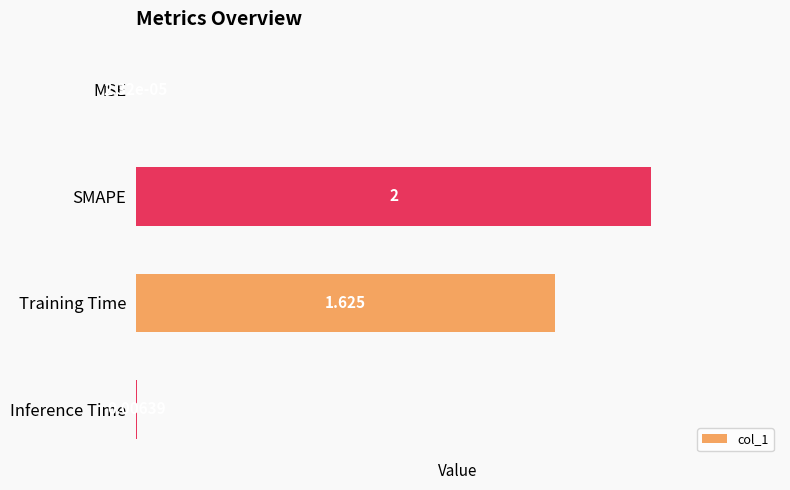

Which category has the highest value across all series?

SMAPE